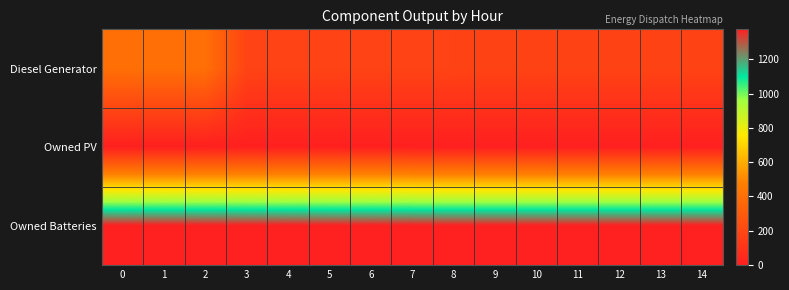

What is the total value across all series at 2?

1774.0